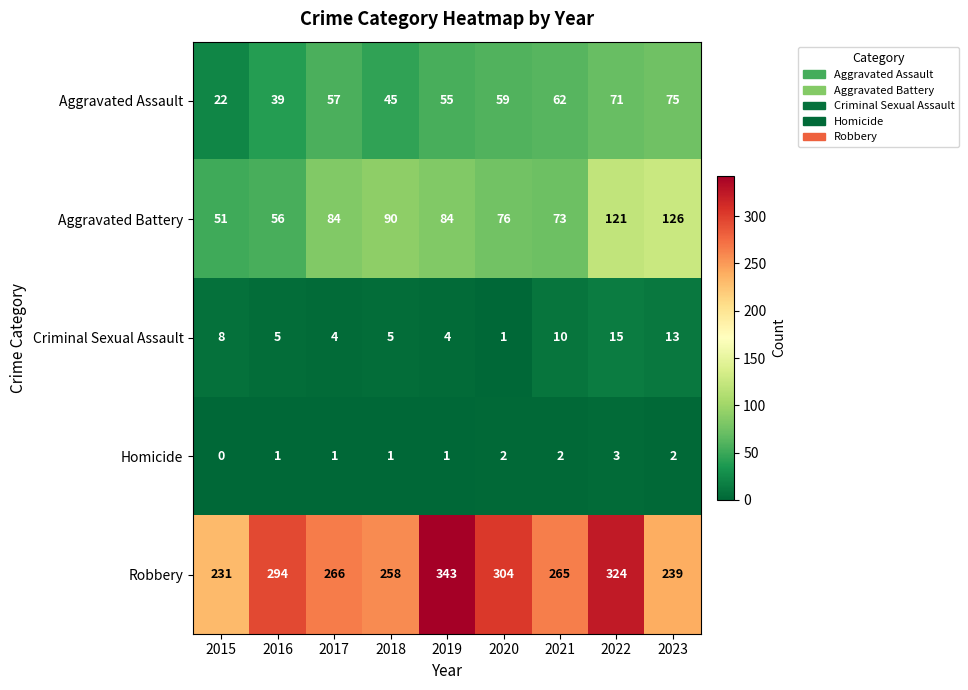

List the series in order of their peak value, highest first.

Robbery, Aggravated Battery, Aggravated Assault, Criminal Sexual Assault, Homicide